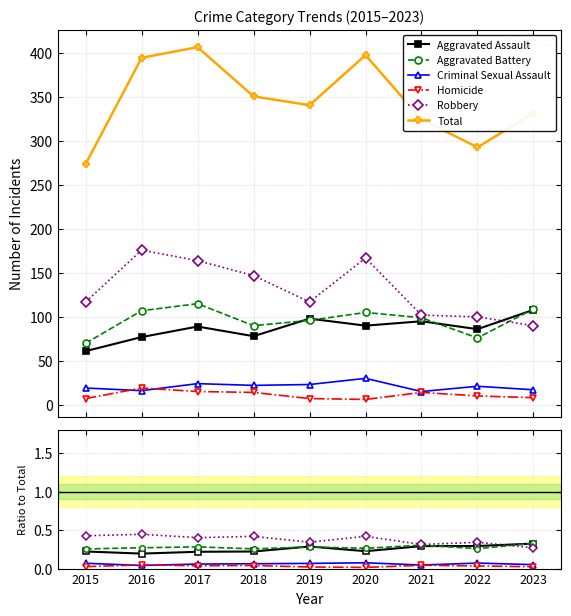

List the series in order of their peak value, lowest first.

Homicide, Criminal Sexual Assault, Aggravated Assault, Aggravated Battery, Robbery, Total